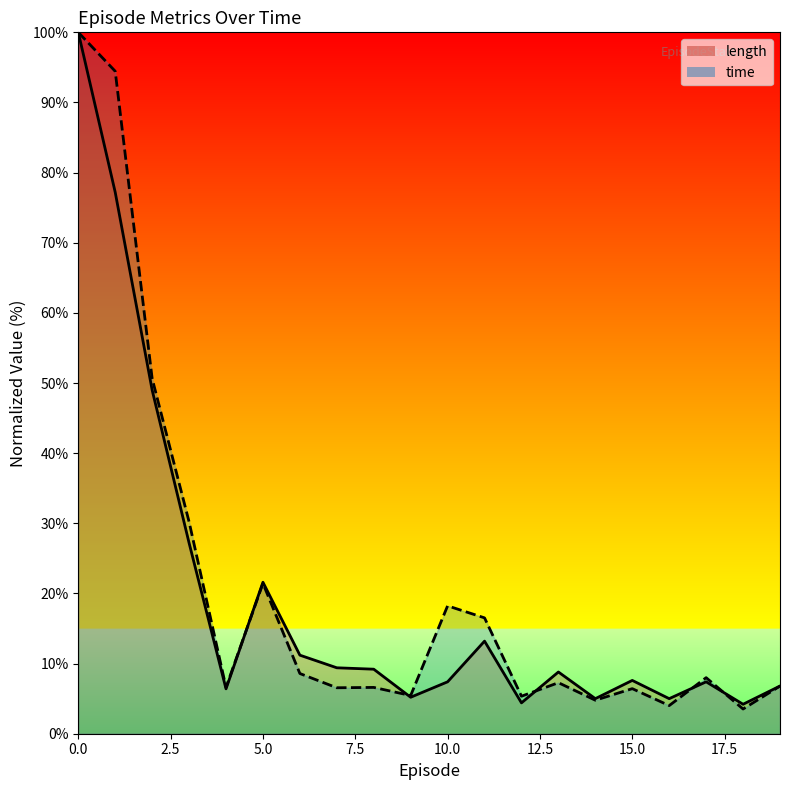

How many values in the time series are below 7?

10